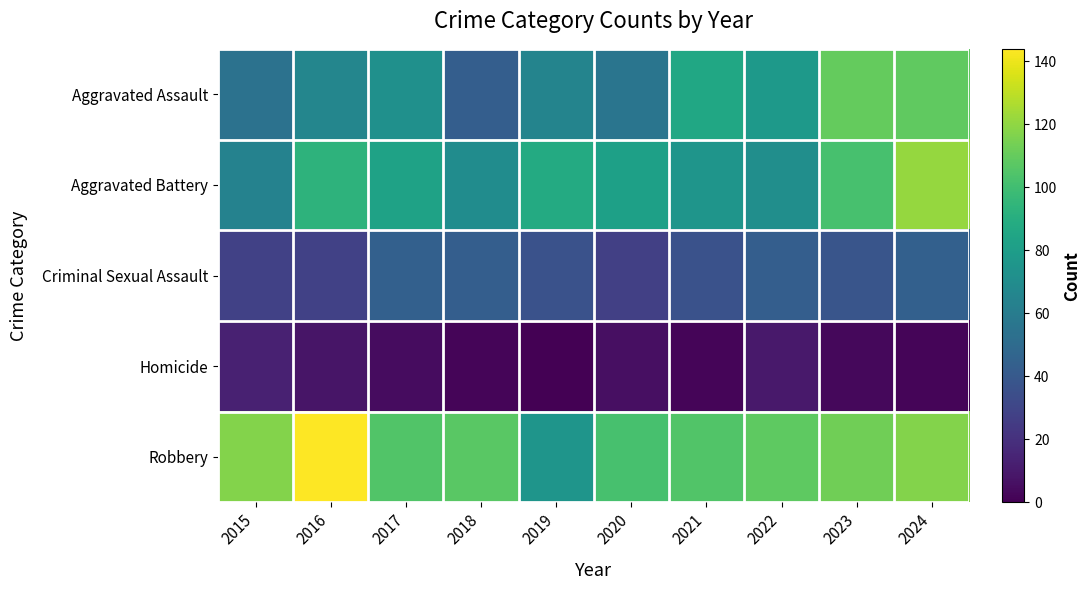

At how many categories does at least one series exceed 98?

9